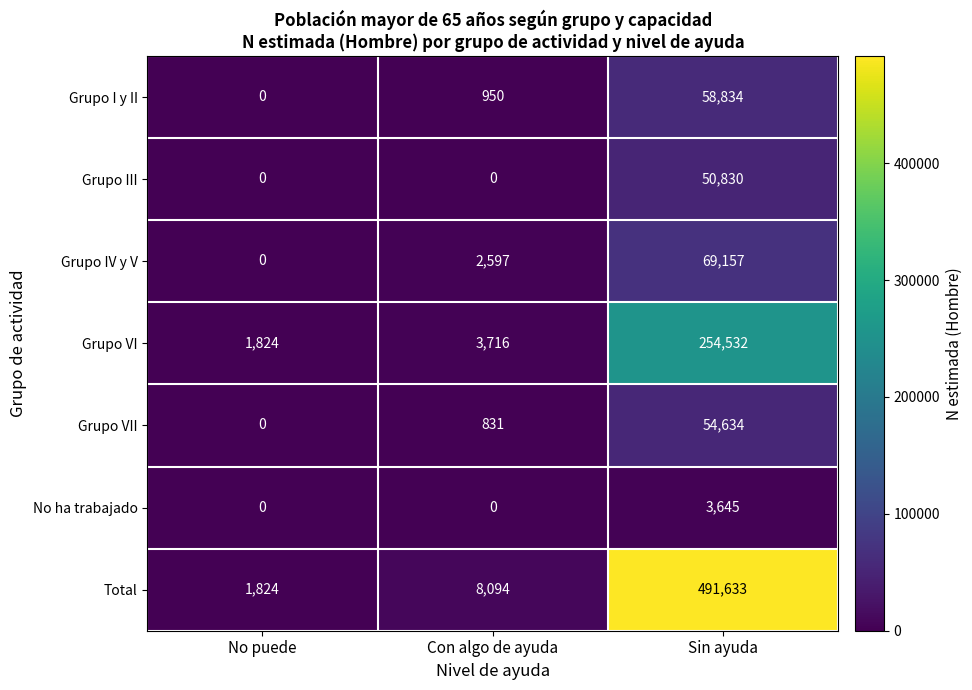

The Grupo IV y V series shows 2597 at Con algo de ayuda. True or false?

True